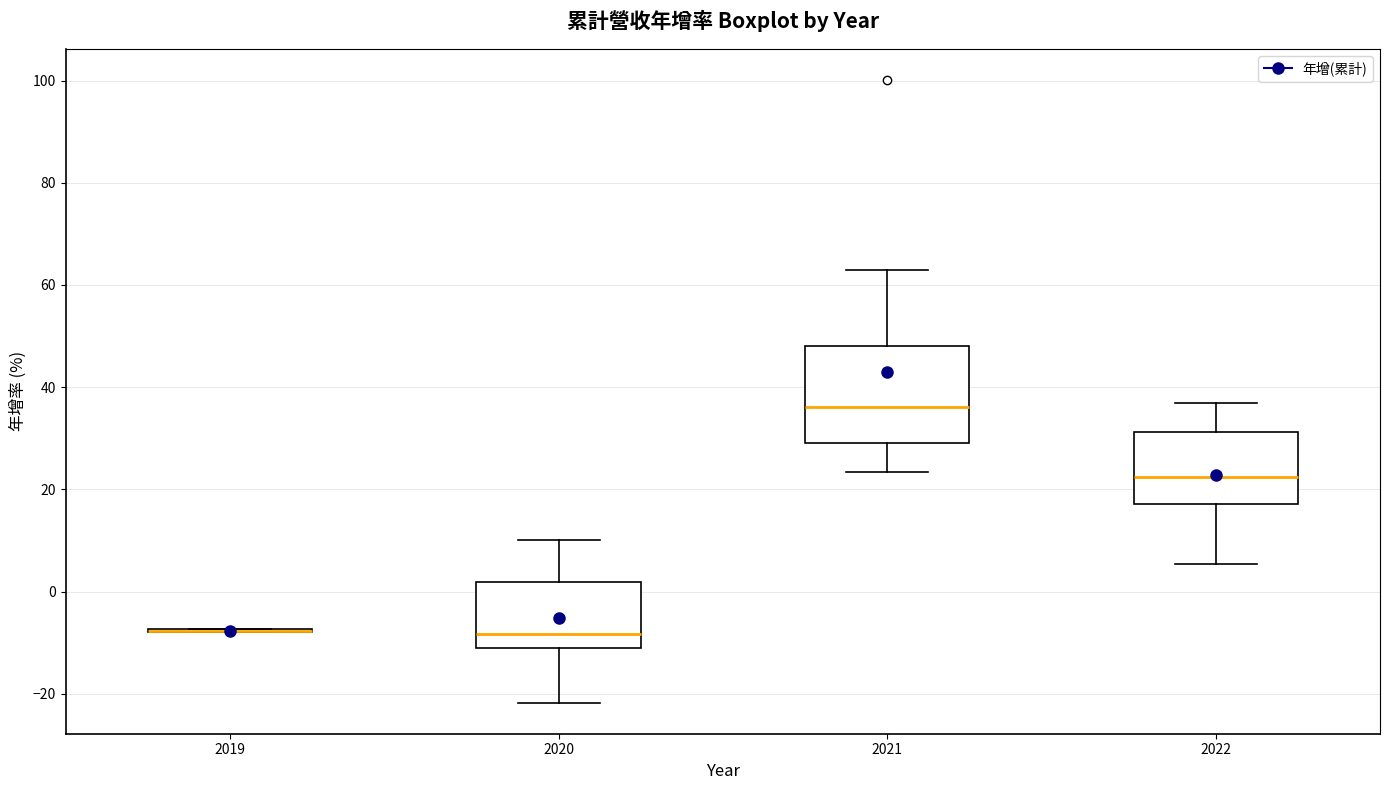

Where does the upper whisker of the box at x = 2022 end on the y-axis? The values are not printed on the chart, so give them approximately, as read against the axis.

38